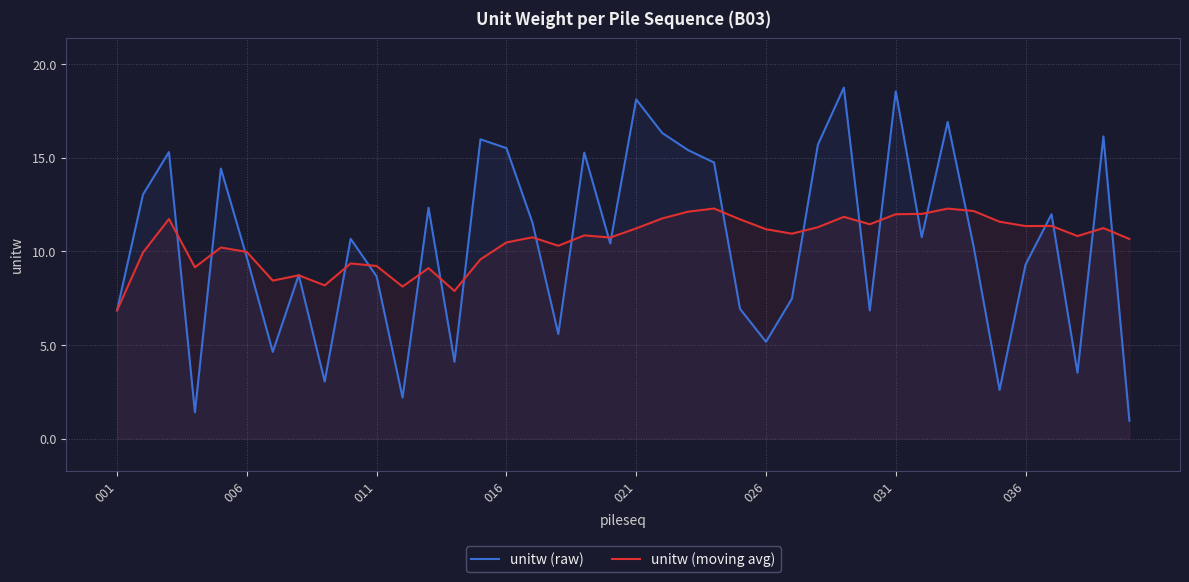

At which category is the sum across all series the highest?

28